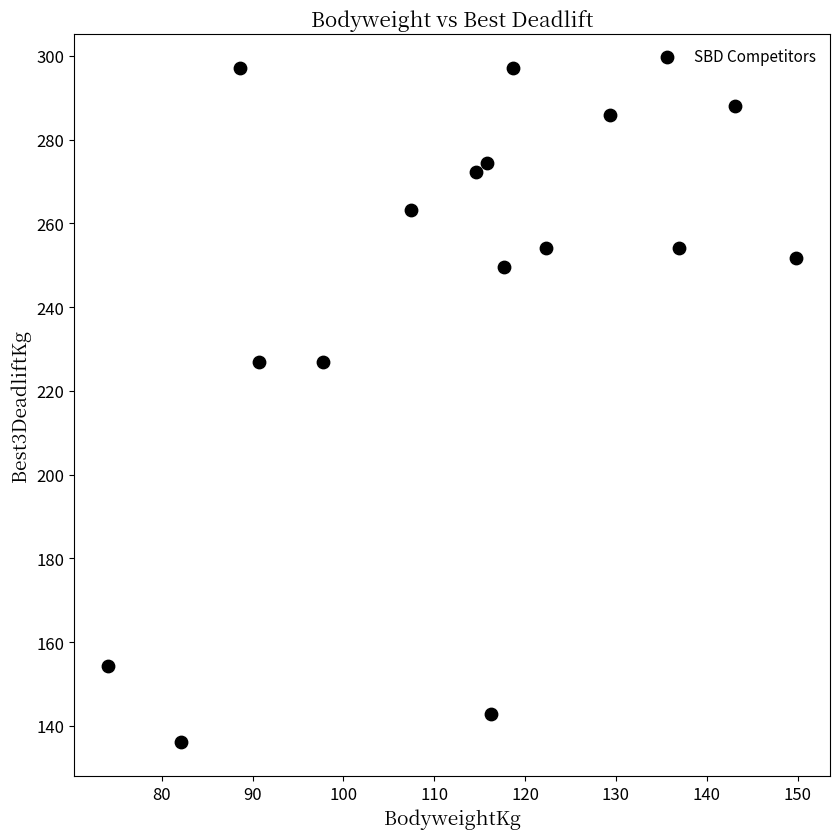

What is the range of X values (max minus min)?

75.7